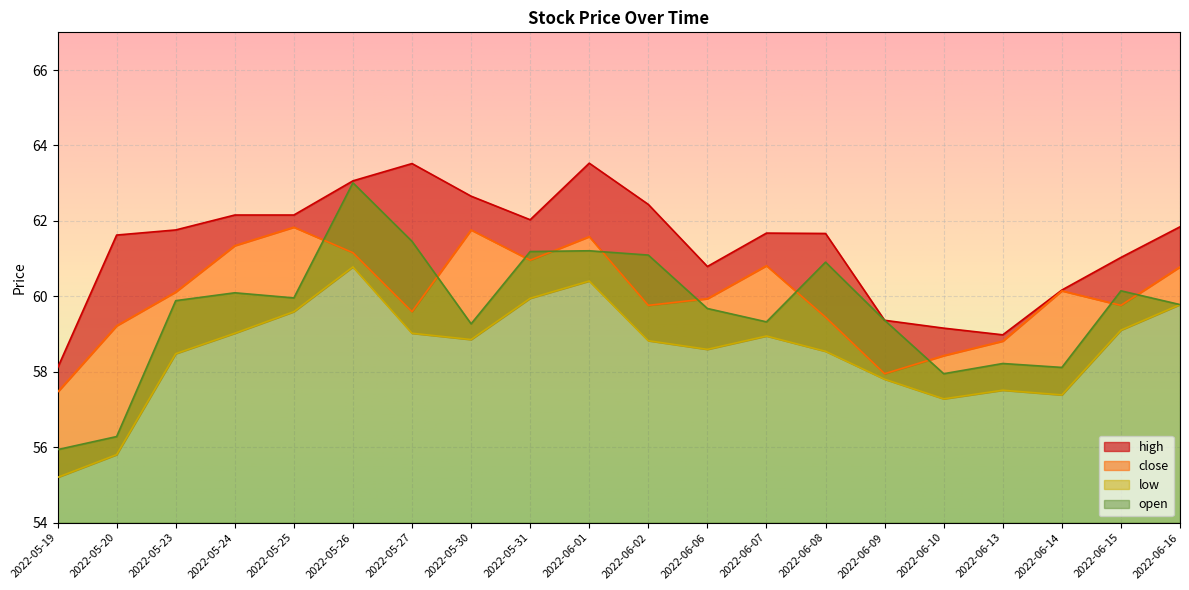

What is the label of the 7th point from the right?

2022-06-08